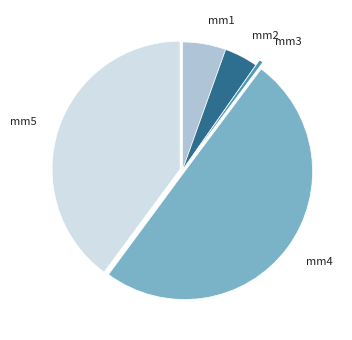

How many slices are in this pie chart?

5